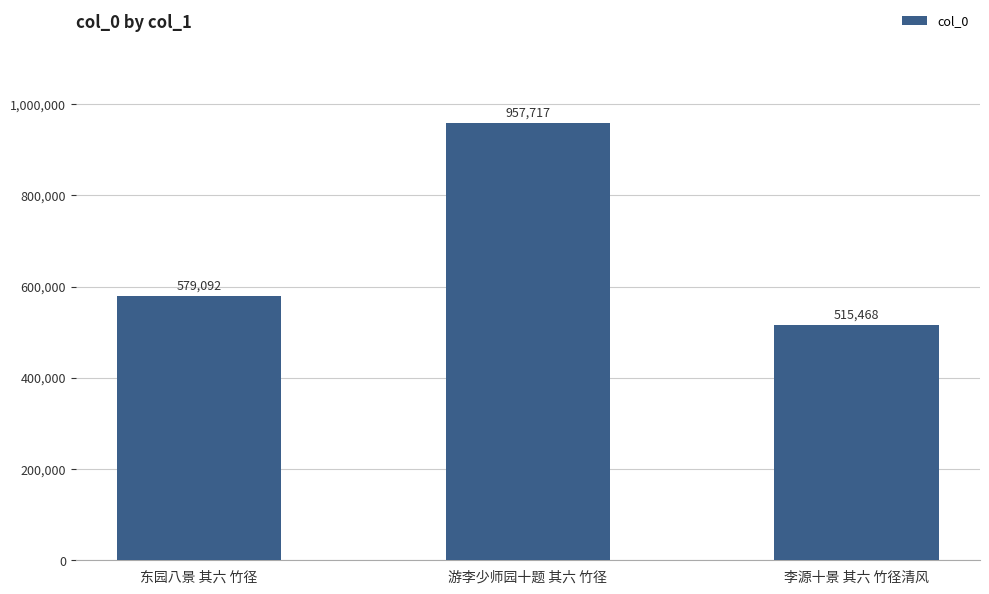

Reading left to right, list all the values displayed in this chart.

东园八景 其六 竹径=579092	游李少师园十题 其六 竹径=957717	李源十景 其六 竹径清风=515468